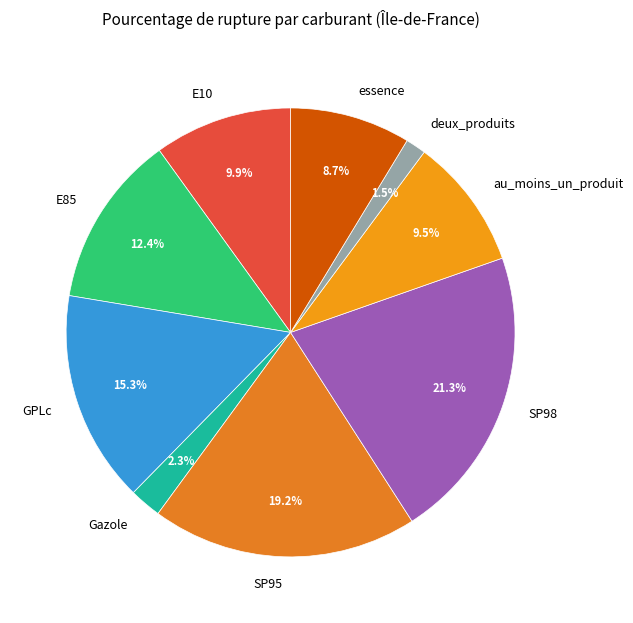

The GPLc slice represents 27% of the pie. True or false?

False